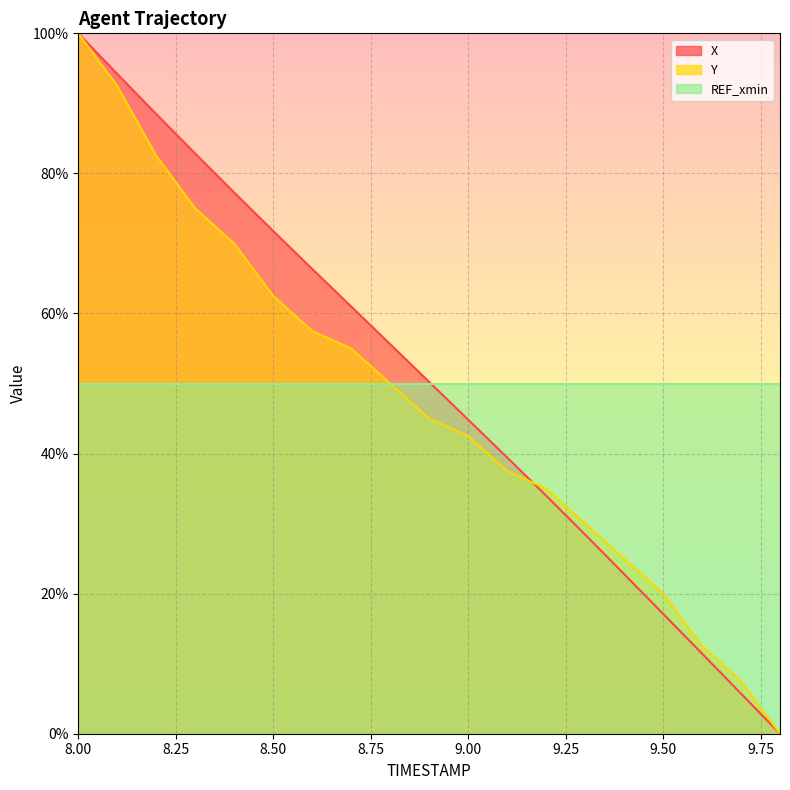

How many values in the Y series are below 45?

9